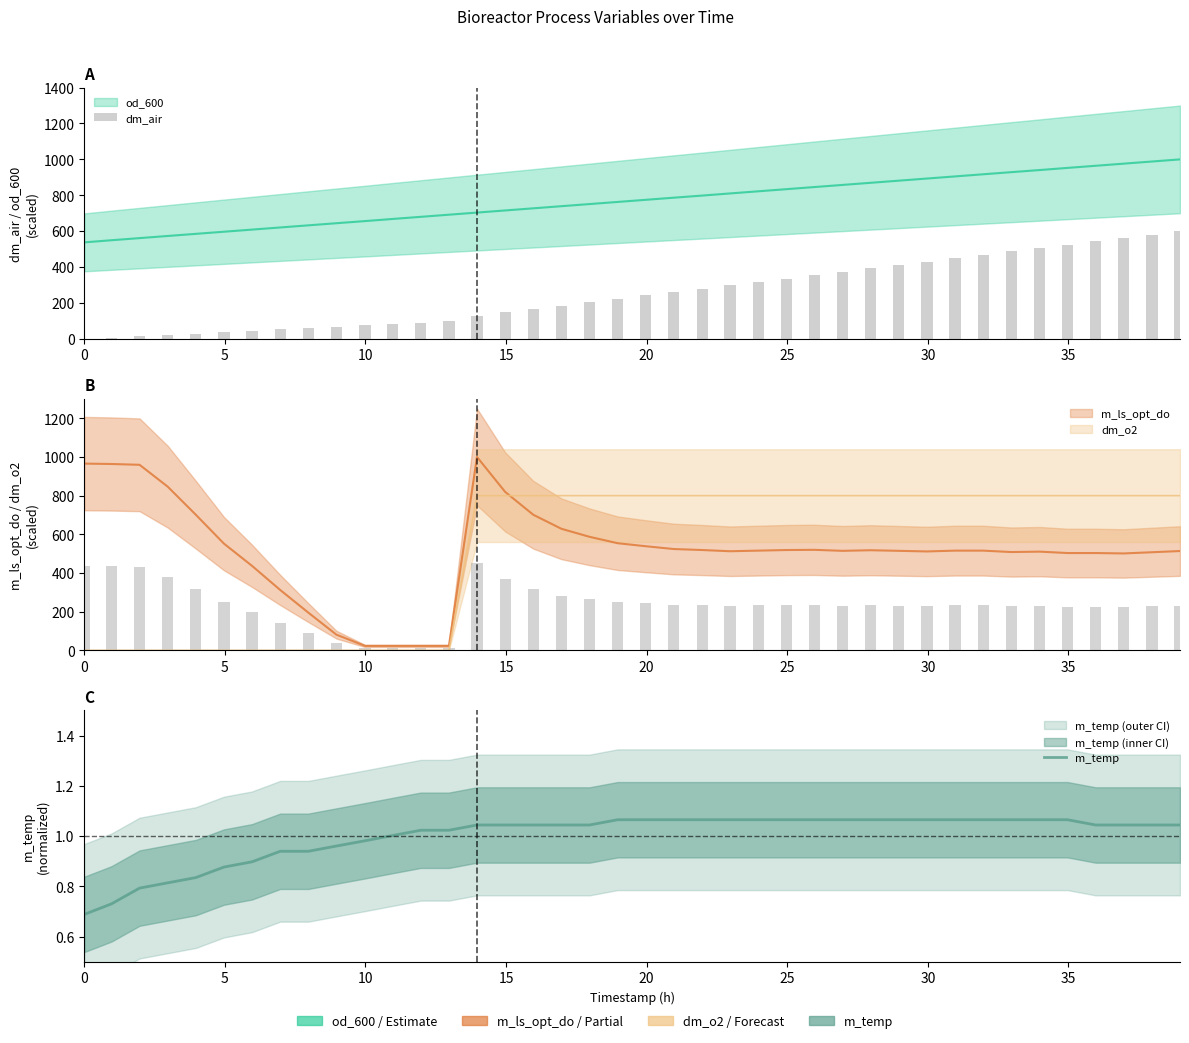

What is the sum of all m_temp values?

40.0